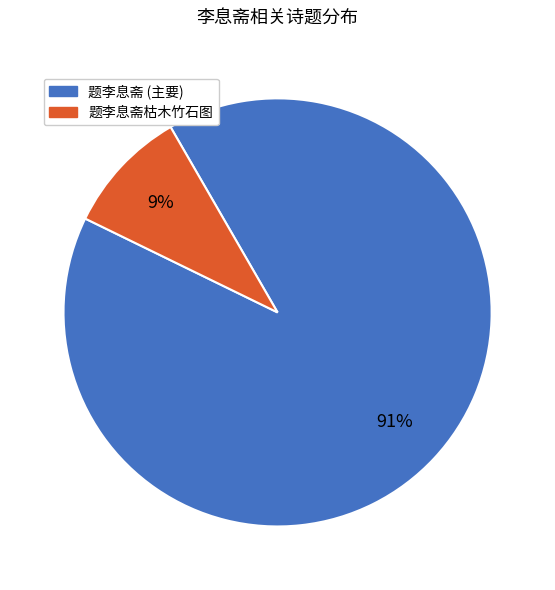

True or false: 题李息斋 (主要) accounts for 91% of the total.

True